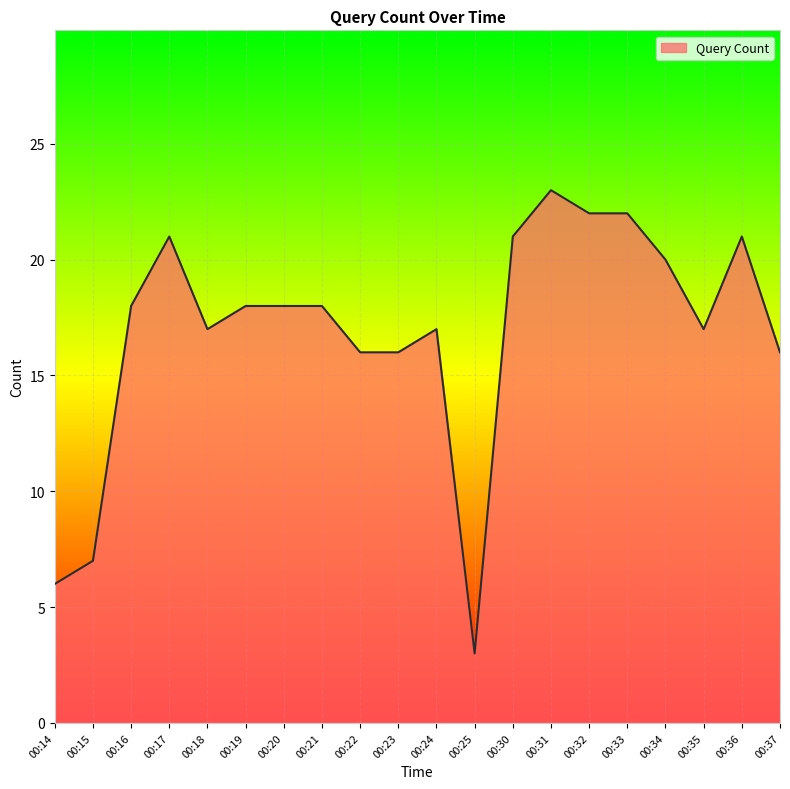

Which category has the lowest value across all series?

00:25